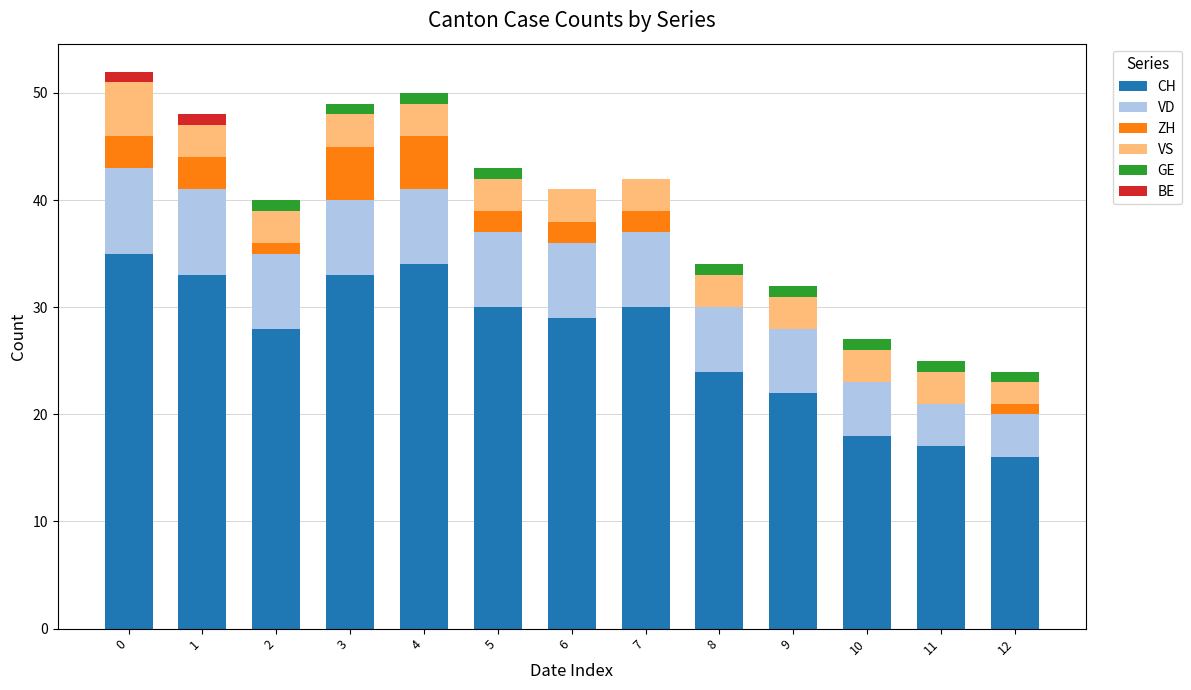

What is the maximum value for CH?

35